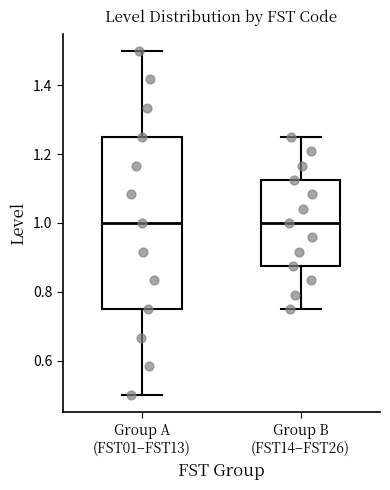

Reading left to right, read every box against the y-axis: the position of its median line, the range the box covers, and the ends of its whiskers. The values are not printed on the chart, so give them approximately, as read against the axis.

Group A (FST01–FST13): median 1.00, box 0.76 to 1.26, whiskers 0.50 to 1.50
Group B (FST14–FST26): median 1.00, box 0.88 to 1.12, whiskers 0.76 to 1.26